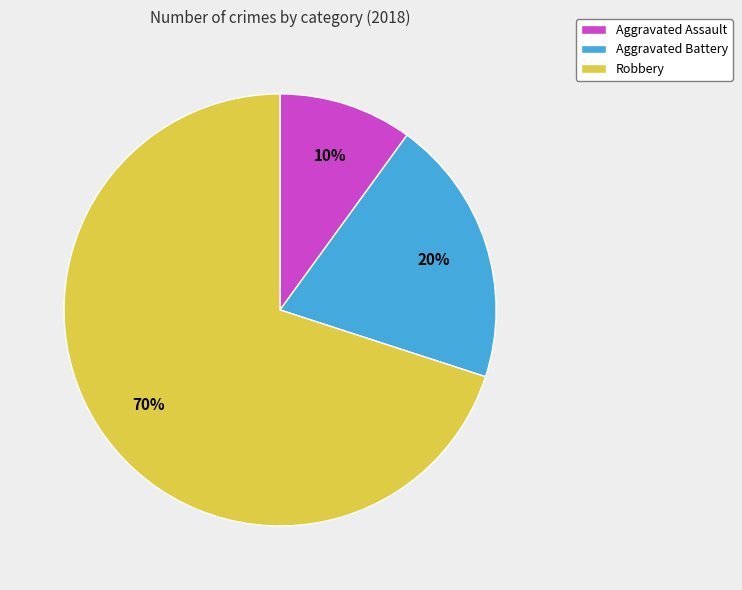

Count the number of slices in the pie.

3